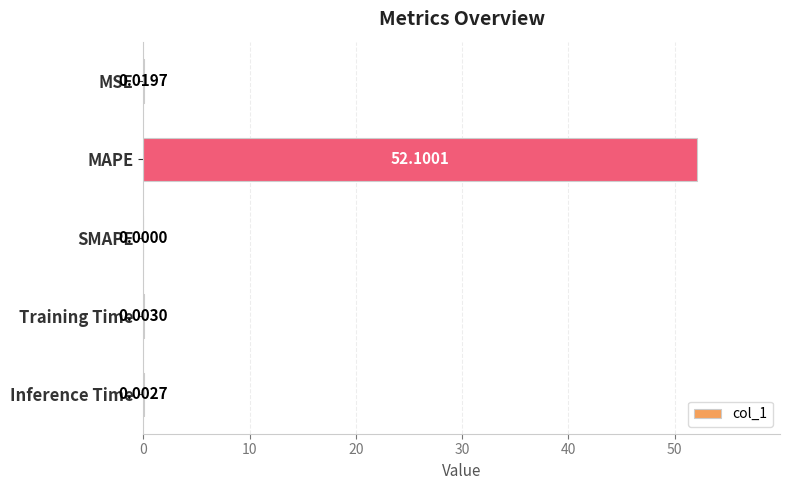

What is the change in value from MAPE to SMAPE?

-52.1